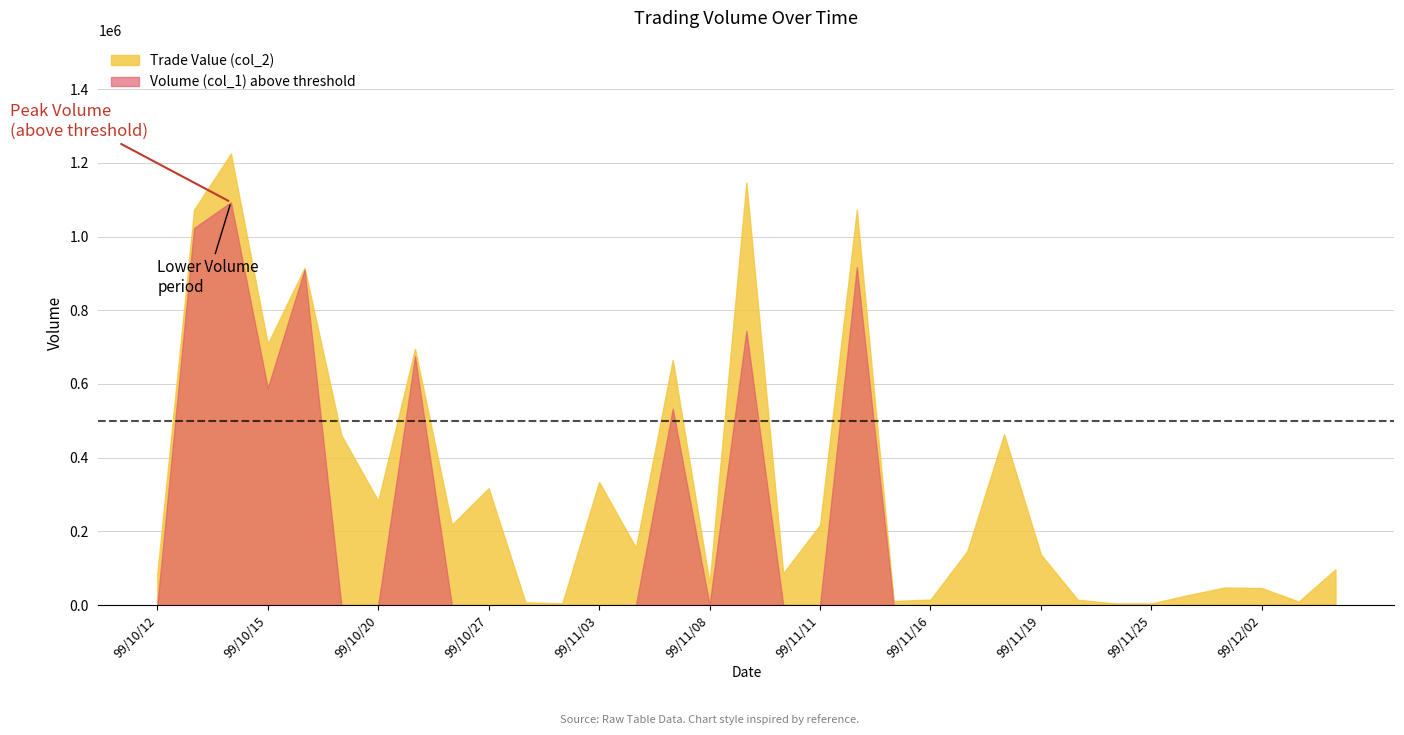

What is the label of the 14th point from the right?

99/11/12